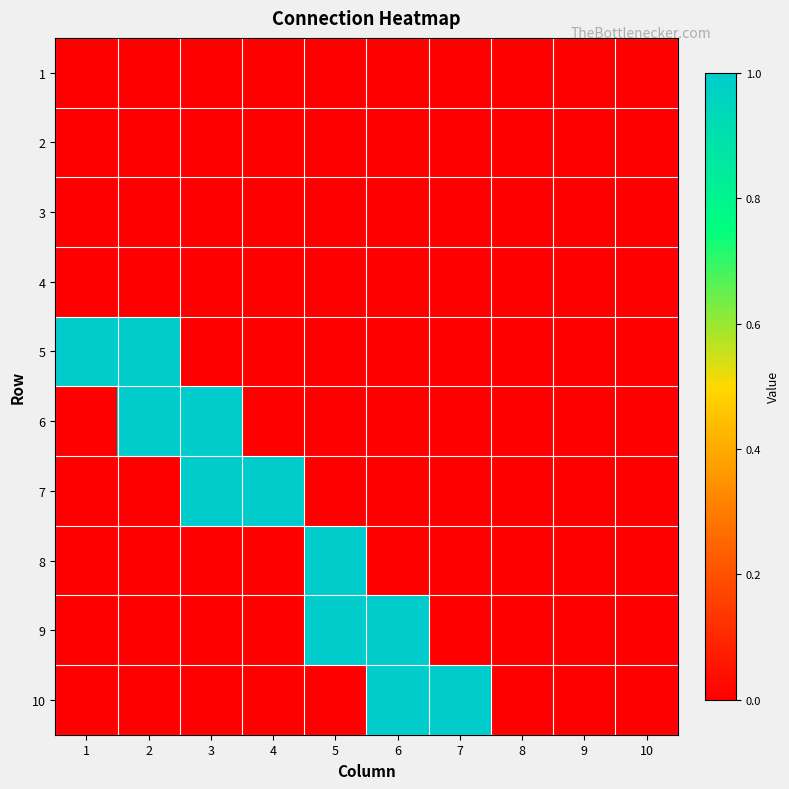

Between 3 and 9, which is larger?

3